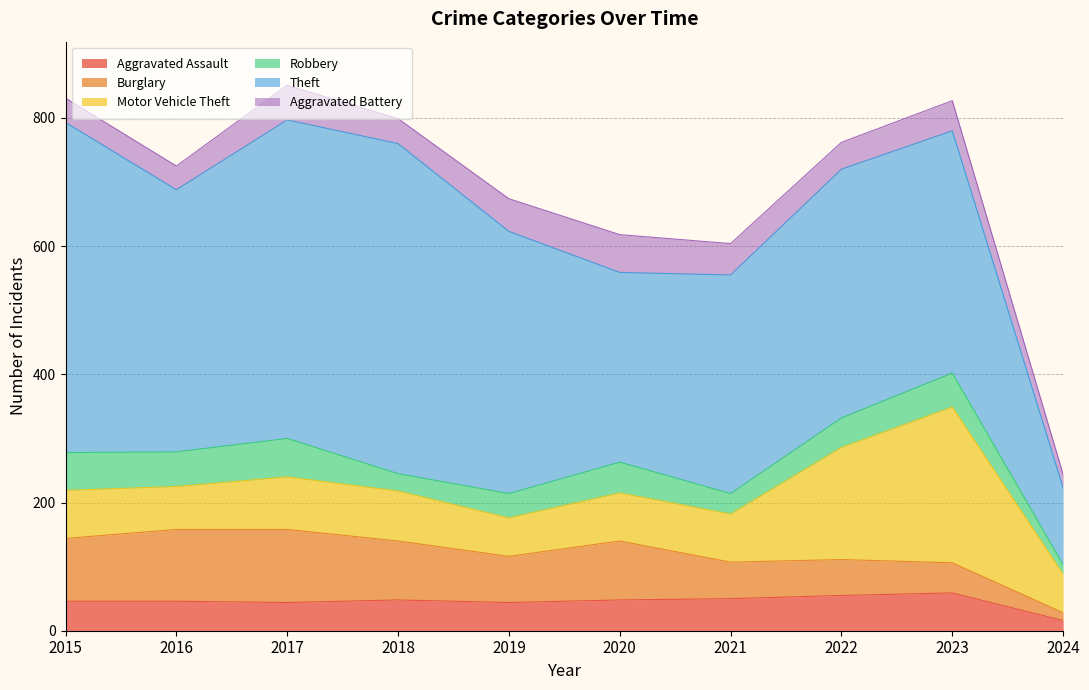

The Theft series shows 409 at 2016. True or false?

True